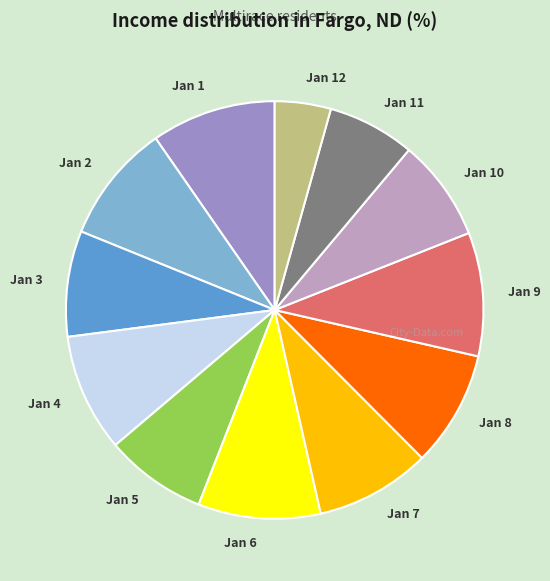

Does any single category account for the majority?

No